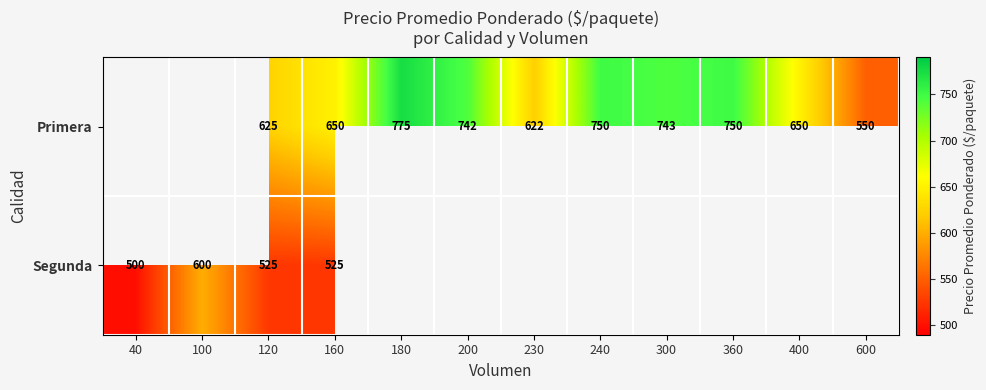

Which has a higher value, 400 or 100?

100